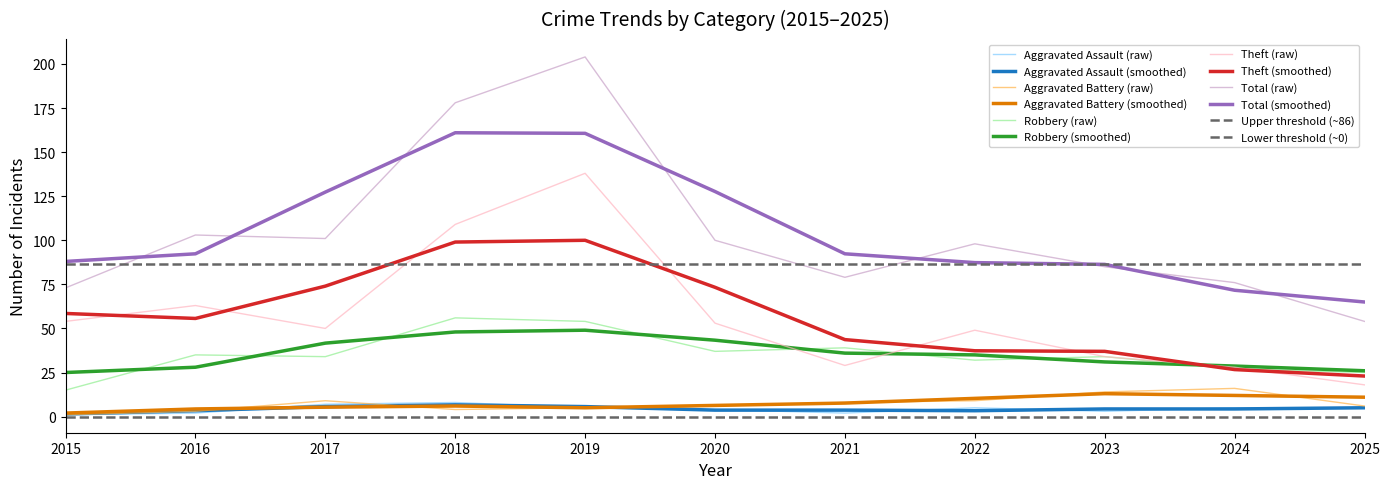

Rank the categories by Theft value from highest to lowest.

2019, 2018, 2016, 2015, 2020, 2017, 2022, 2023, 2021, 2024, 2025